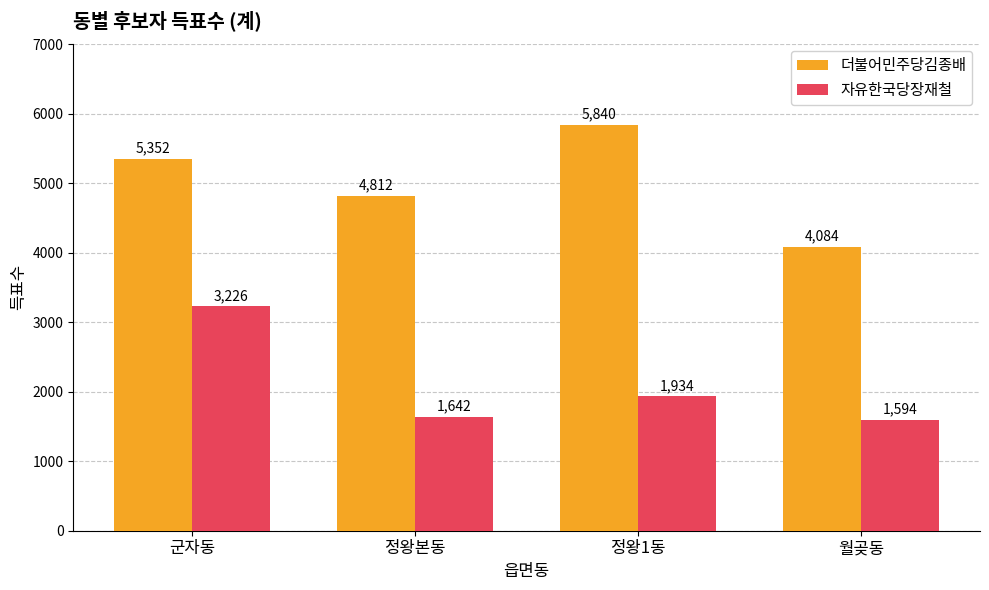

Where is 자유한국당장재철 nearest to the value 2410?

정왕1동